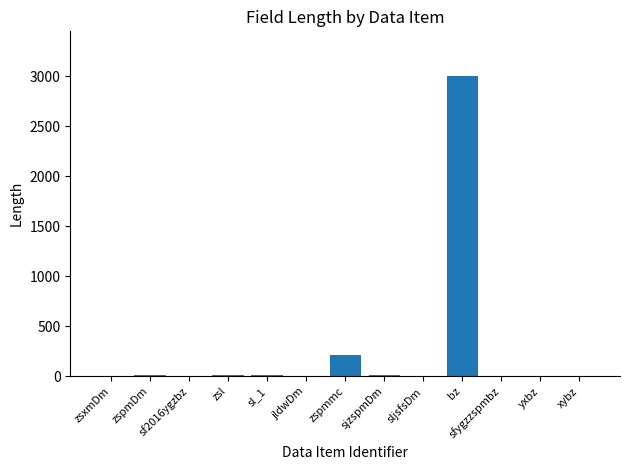

Are the bars grouped side by side (vs. stacked)?

No